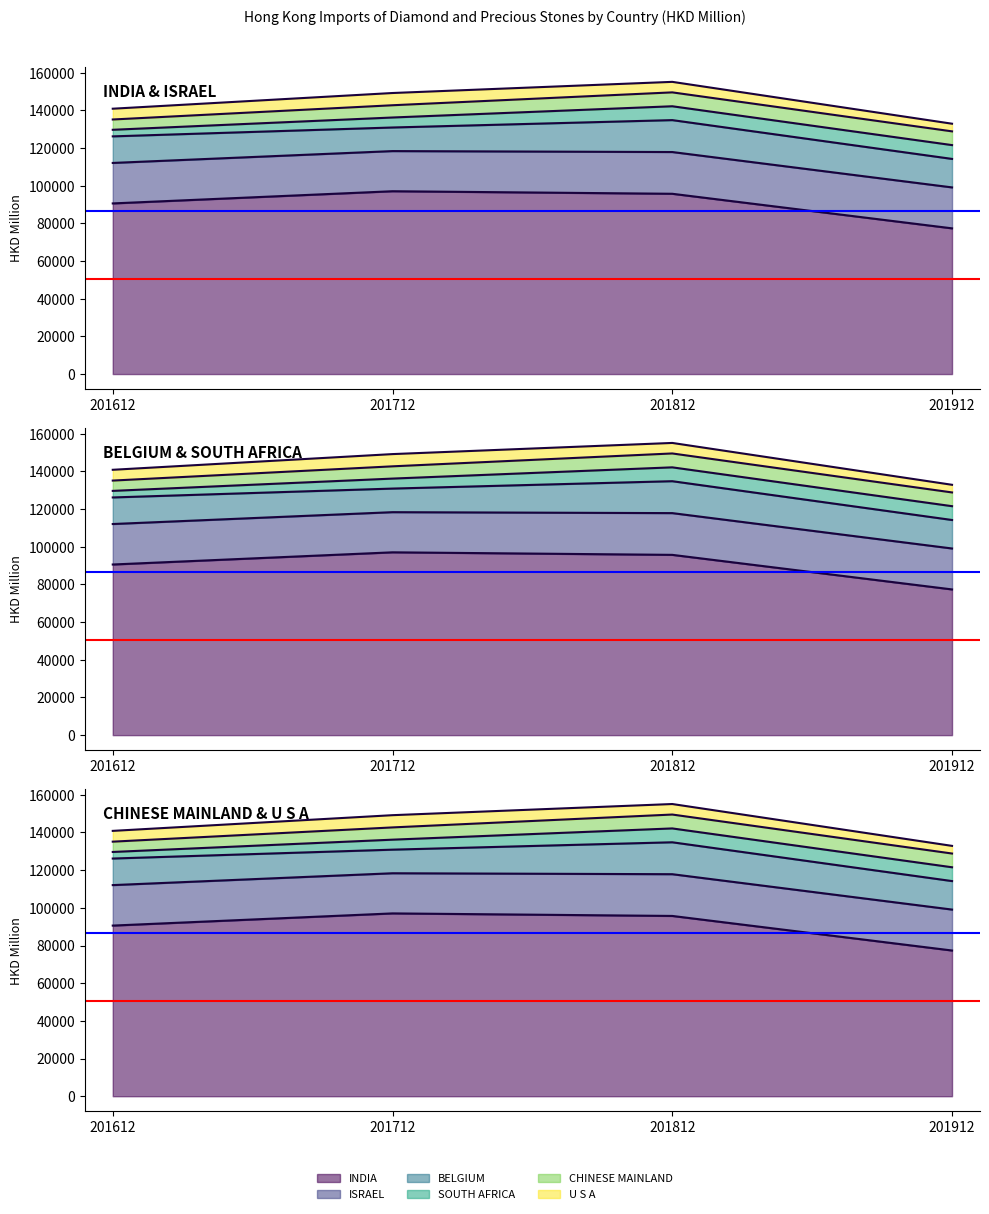

Where is ISRAEL nearest to the value 21733?

201912